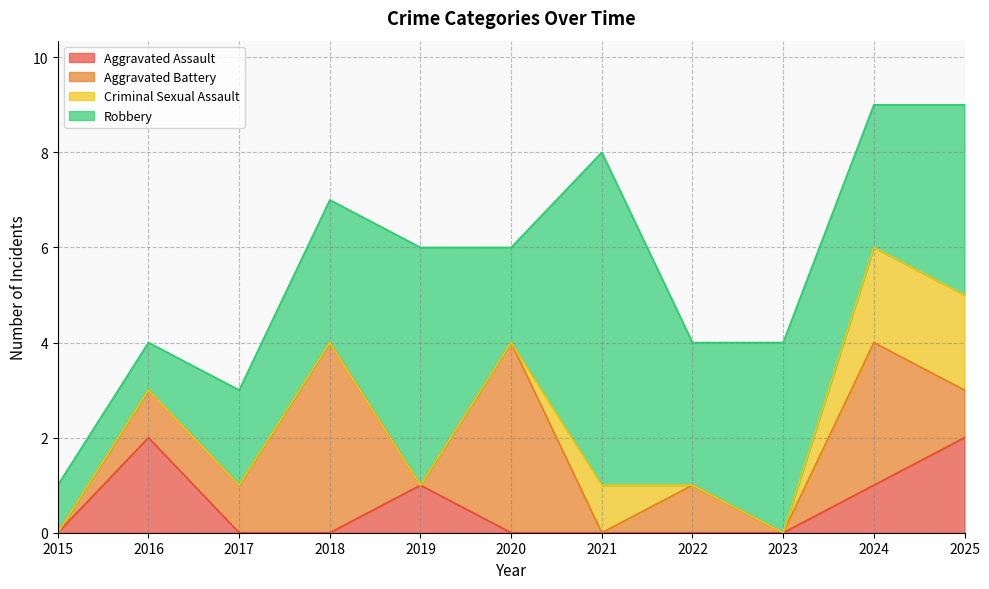

What is the maximum value shown in the chart?

7